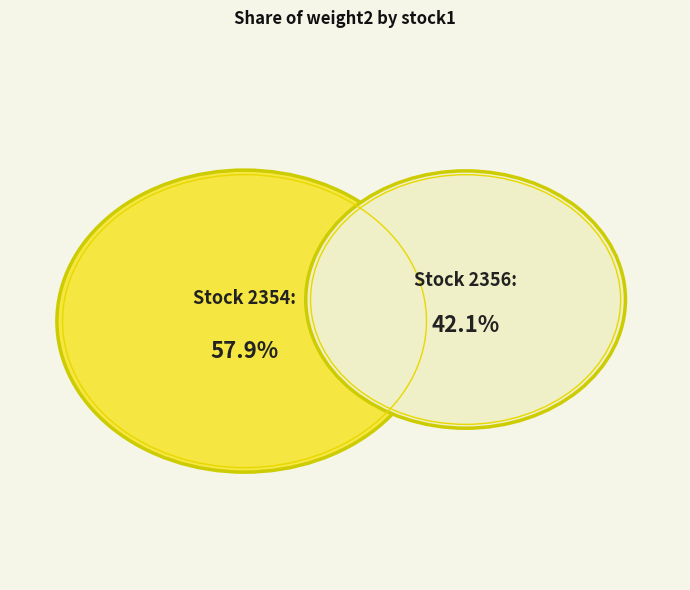

True or false: 2354 accounts for 58% of the total.

True